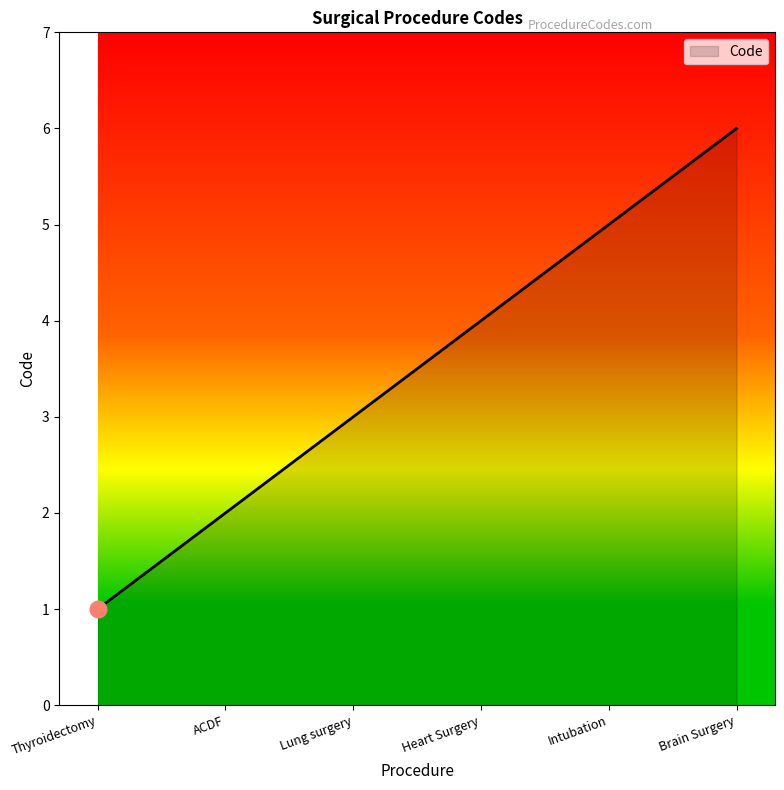

What position from the left is ACDF?

2